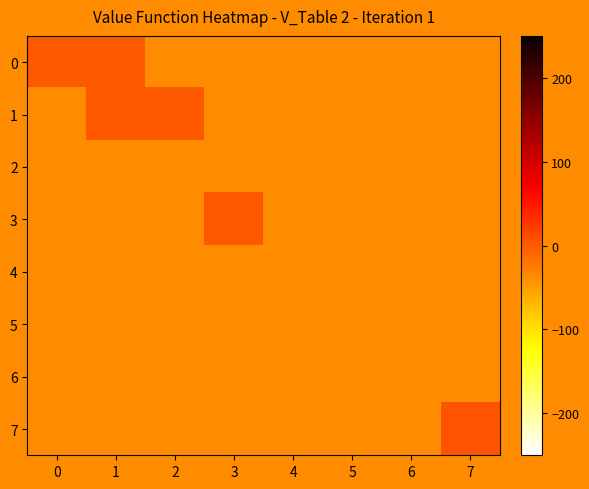

Count the number of data series in this chart.

8